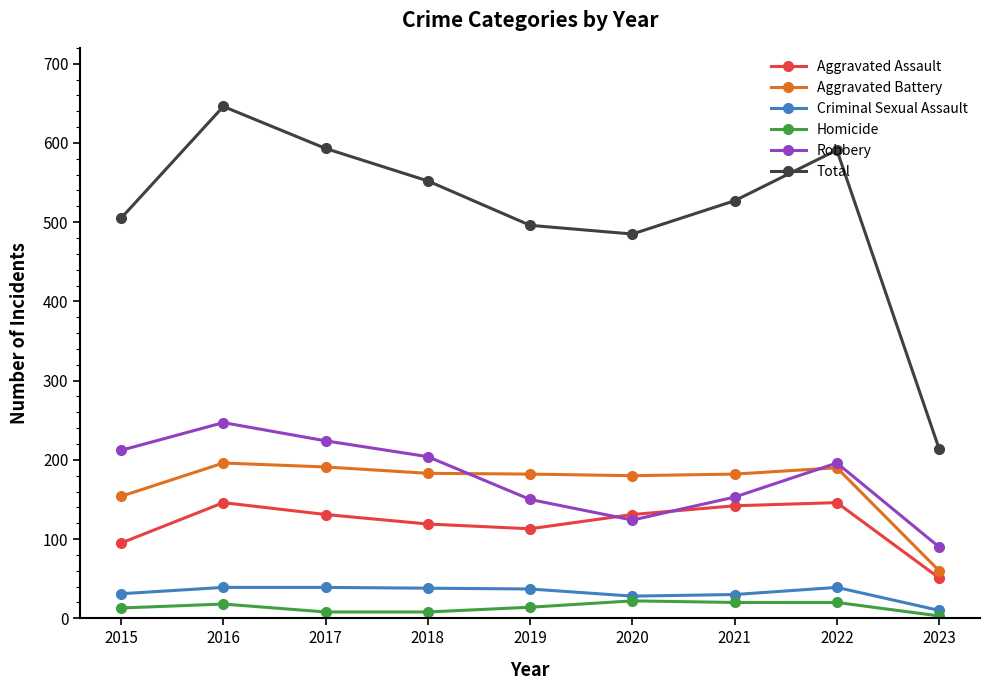

Is it true that Homicide equals 20 at 2021?

True